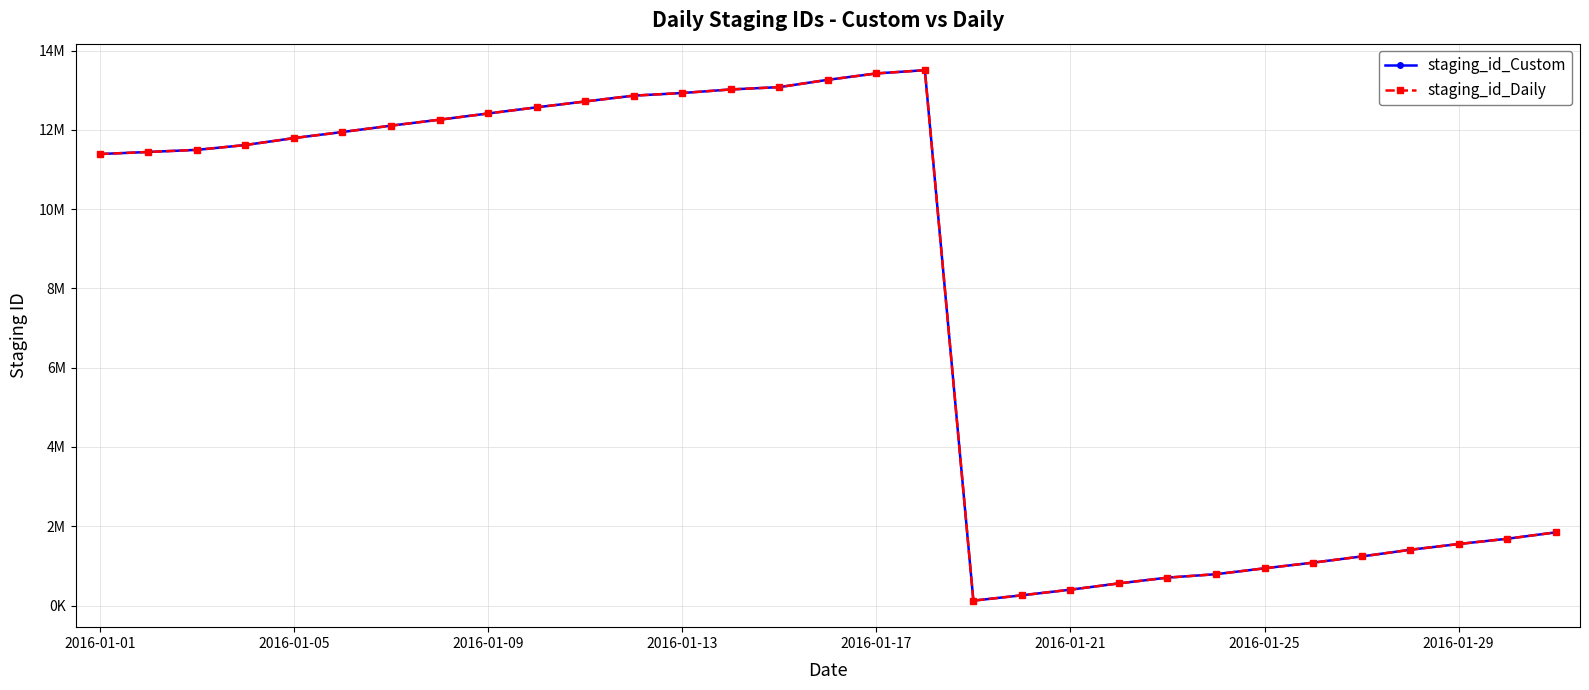

At which label is staging_id_Daily closest to 6814061?

2016-01-01